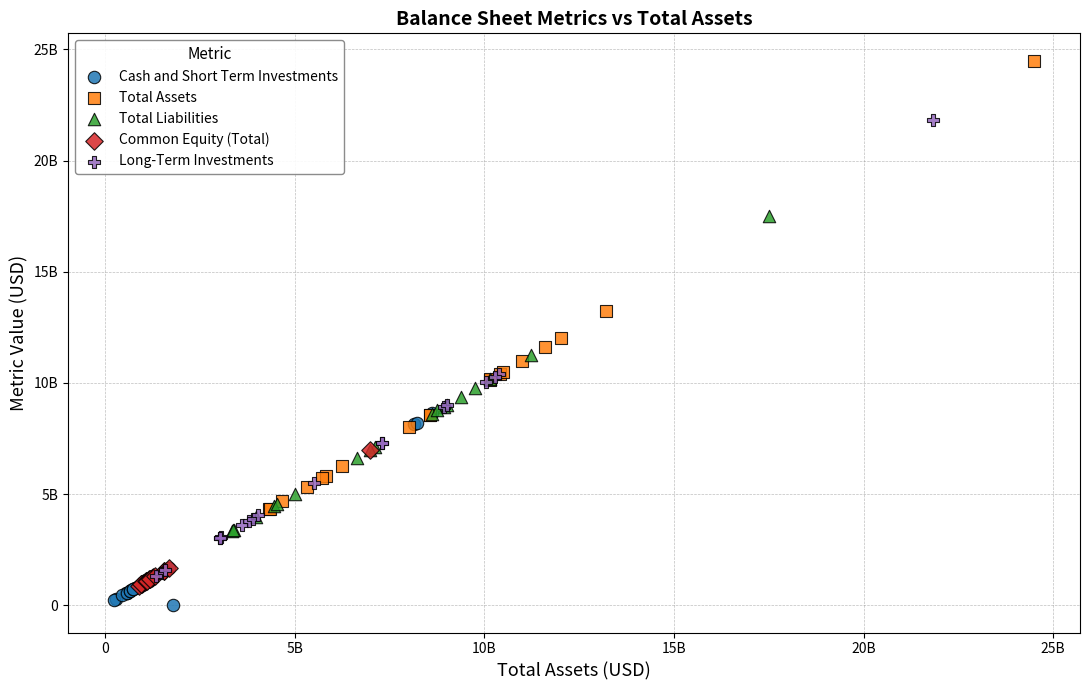

Which series contains the highest Y value?

Total Assets